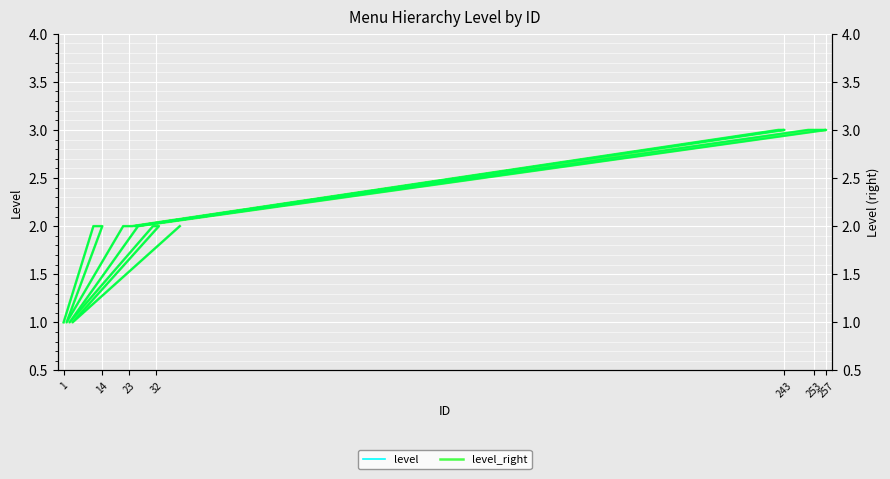

In level, how many points are lower than both neighbors (excluding endpoints)?

4